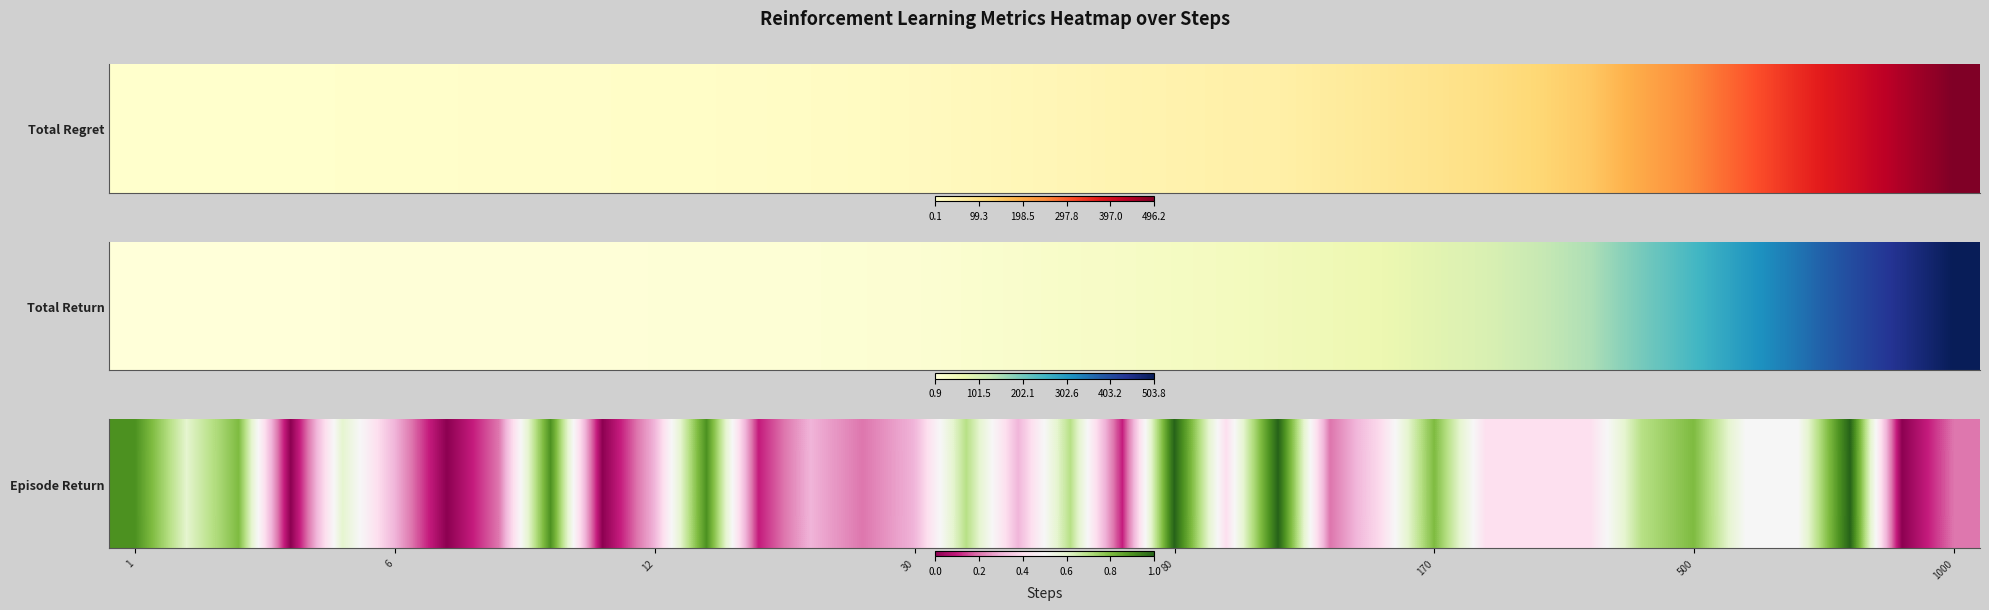

The value at 17 is 0.3. True or false?

True